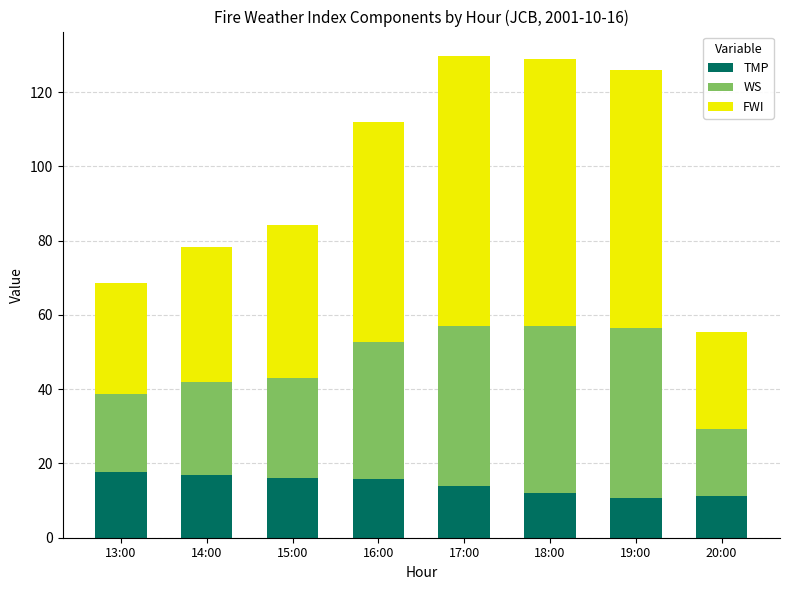

What is the lowest value of the TMP series?

10.6